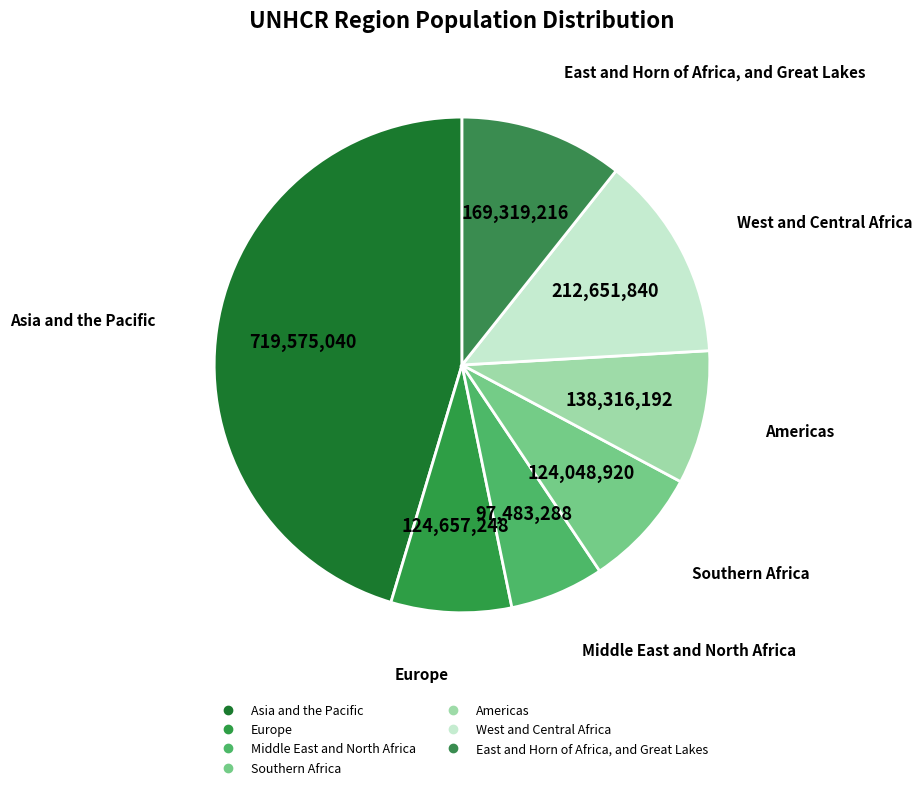

Approximately how many times larger is the value at Middle East and North Africa compared to Europe?

0.8